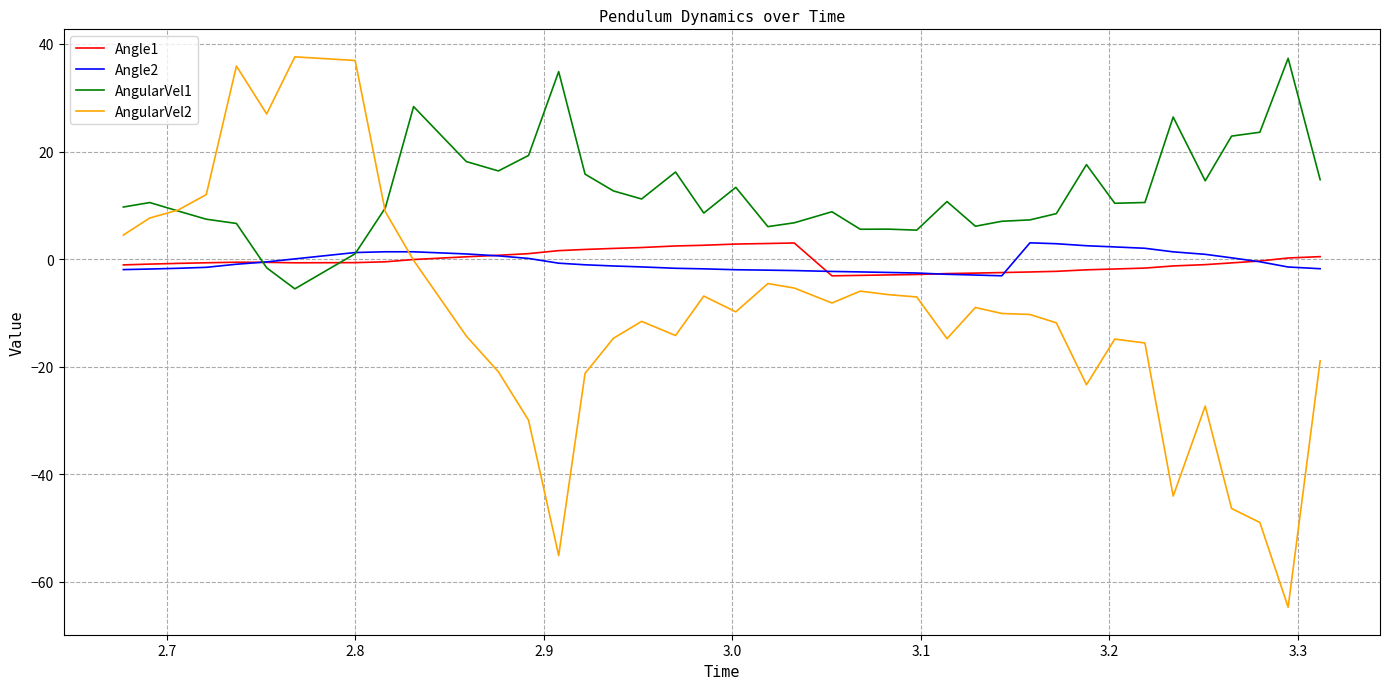

What is the greatest value displayed?

37.6